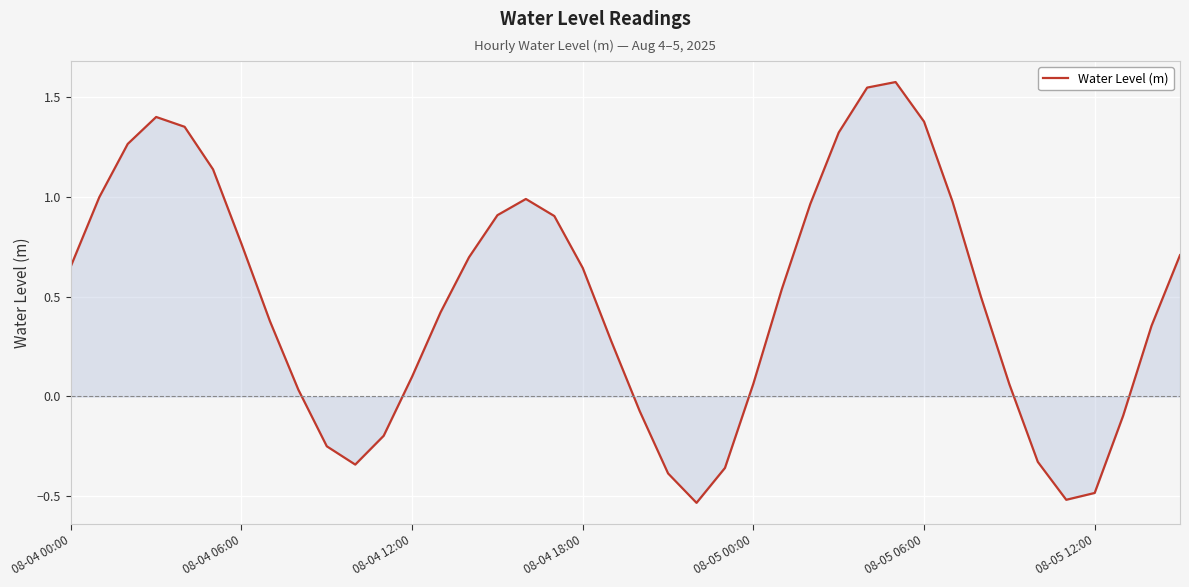

What is the difference between the maximum and minimum values?

2.1